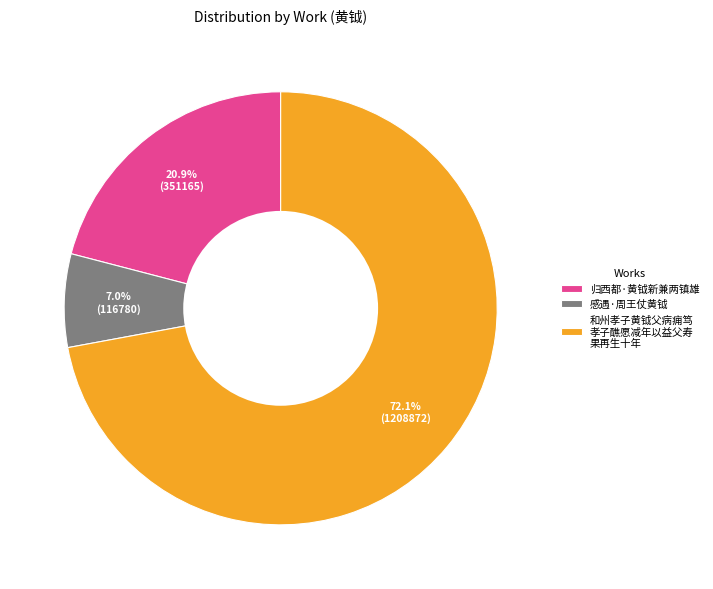

Which slice is the largest?

和州孝子黄钺父病痈笃 孝子醮愿减年以益父寿 果再生十年